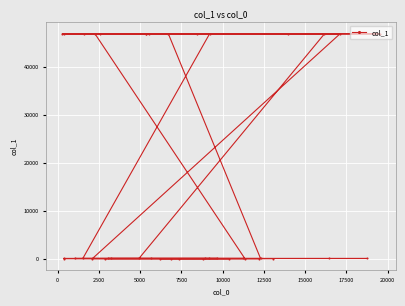

How many lines are shown in the chart?

1